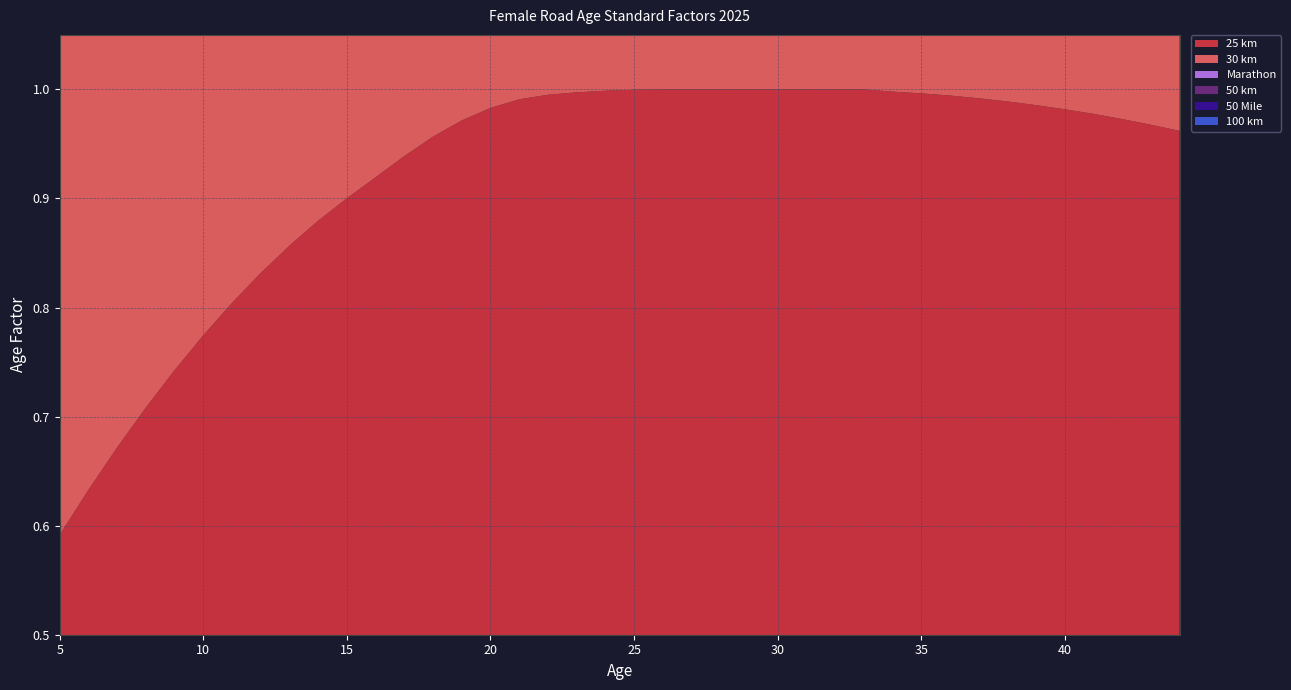

Reading left to right, what are all the values shown in this chart?

25 km: 5=0.6	6=0.6	7=0.7	8=0.7	9=0.7	10=0.8	11=0.8	12=0.8	13=0.9	14=0.9	15=0.9	16=0.9	17=0.9	18=1.0	19=1.0	20=1.0	21=1.0	22=1.0	23=1.0	24=1.0	25=1.0	26=1.0	27=1.0	28=1.0	29=1.0	30=1.0	31=1.0	32=1.0	33=1.0	34=1.0	35=1.0	36=1.0	37=1.0	38=1.0	39=1.0	40=1.0	41=1.0	42=1.0	43=1.0	44=1.0
30 km: 5=0.6	6=0.6	7=0.7	8=0.7	9=0.7	10=0.8	11=0.8	12=0.8	13=0.8	14=0.9	15=0.9	16=0.9	17=0.9	18=0.9	19=1.0	20=1.0	21=1.0	22=1.0	23=1.0	24=1.0	25=1.0	26=1.0	27=1.0	28=1.0	29=1.0	30=1.0	31=1.0	32=1.0	33=1.0	34=1.0	35=1.0	36=1.0	37=1.0	38=1.0	39=1.0	40=1.0	41=1.0	42=1.0	43=1.0	44=1.0
Marathon: 5=0.5	6=0.6	7=0.6	8=0.7	9=0.7	10=0.7	11=0.8	12=0.8	13=0.8	14=0.9	15=0.9	16=0.9	17=0.9	18=0.9	19=0.9	20=1.0	21=1.0	22=1.0	23=1.0	24=1.0	25=1.0	26=1.0	27=1.0	28=1.0	29=1.0	30=1.0	31=1.0	32=1.0	33=1.0	34=1.0	35=1.0	36=1.0	37=1.0	38=1.0	39=1.0	40=1.0	41=1.0	42=1.0	43=1.0	44=1.0
50 km: 5=0.5	6=0.6	7=0.6	8=0.7	9=0.7	10=0.7	11=0.8	12=0.8	13=0.8	14=0.9	15=0.9	16=0.9	17=0.9	18=0.9	19=0.9	20=1.0	21=1.0	22=1.0	23=1.0	24=1.0	25=1.0	26=1.0	27=1.0	28=1.0	29=1.0	30=1.0	31=1.0	32=1.0	33=1.0	34=1.0	35=1.0	36=1.0	37=1.0	38=1.0	39=1.0	40=1.0	41=1.0	42=1.0	43=1.0	44=1.0
50 Mile: 5=0.5	6=0.6	7=0.6	8=0.7	9=0.7	10=0.7	11=0.8	12=0.8	13=0.8	14=0.9	15=0.9	16=0.9	17=0.9	18=0.9	19=0.9	20=1.0	21=1.0	22=1.0	23=1.0	24=1.0	25=1.0	26=1.0	27=1.0	28=1.0	29=1.0	30=1.0	31=1.0	32=1.0	33=1.0	34=1.0	35=1.0	36=1.0	37=1.0	38=1.0	39=1.0	40=1.0	41=1.0	42=1.0	43=1.0	44=1.0
100 km: 5=0.5	6=0.6	7=0.6	8=0.7	9=0.7	10=0.7	11=0.8	12=0.8	13=0.8	14=0.9	15=0.9	16=0.9	17=0.9	18=0.9	19=0.9	20=1.0	21=1.0	22=1.0	23=1.0	24=1.0	25=1.0	26=1.0	27=1.0	28=1.0	29=1.0	30=1.0	31=1.0	32=1.0	33=1.0	34=1.0	35=1.0	36=1.0	37=1.0	38=1.0	39=1.0	40=1.0	41=1.0	42=1.0	43=1.0	44=1.0